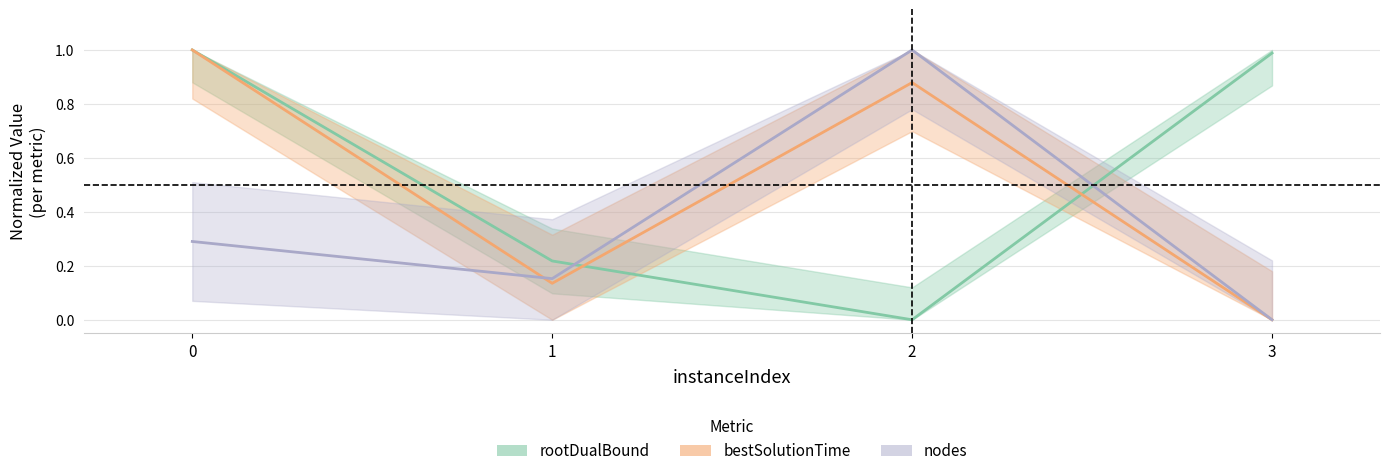

What is the sum of all nodes values?

1.4